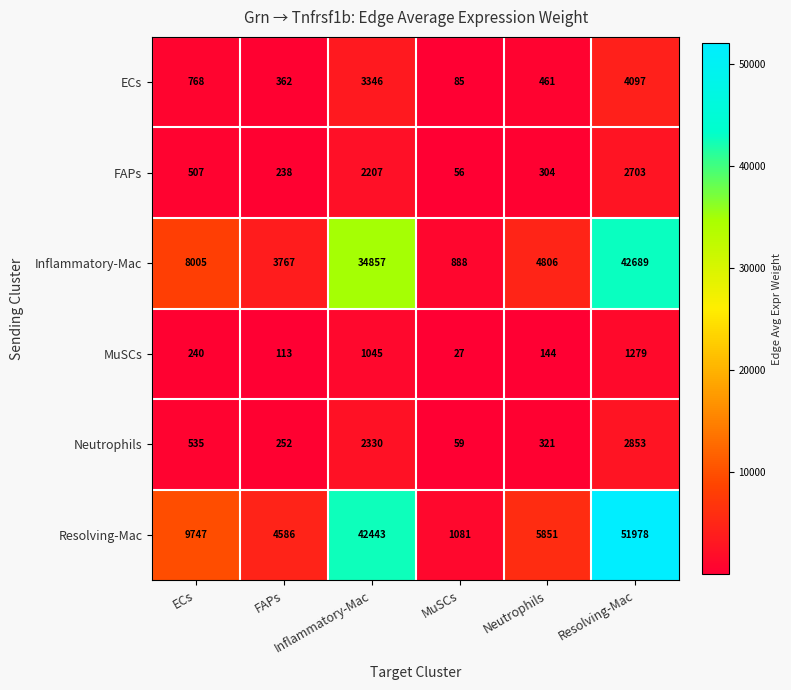

How many distinct data groups are displayed?

6